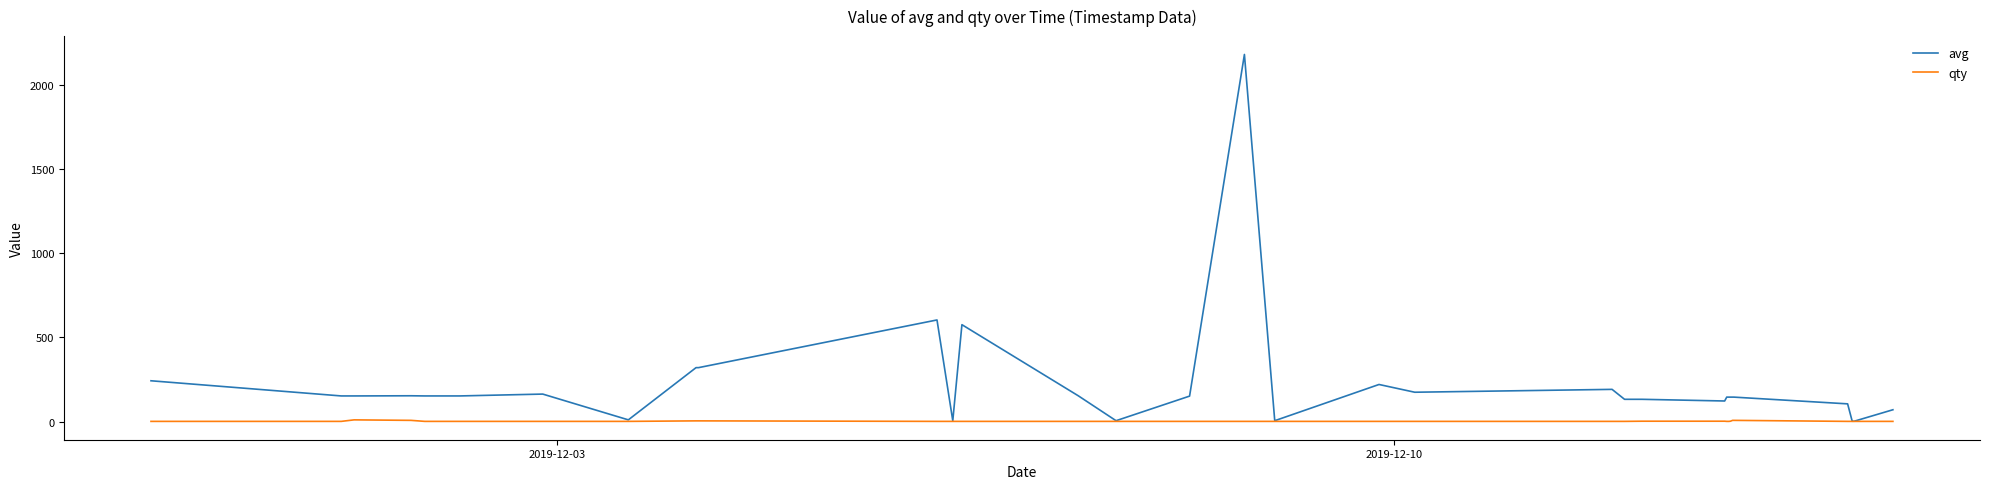

Which series has the largest range (max minus min)?

avg